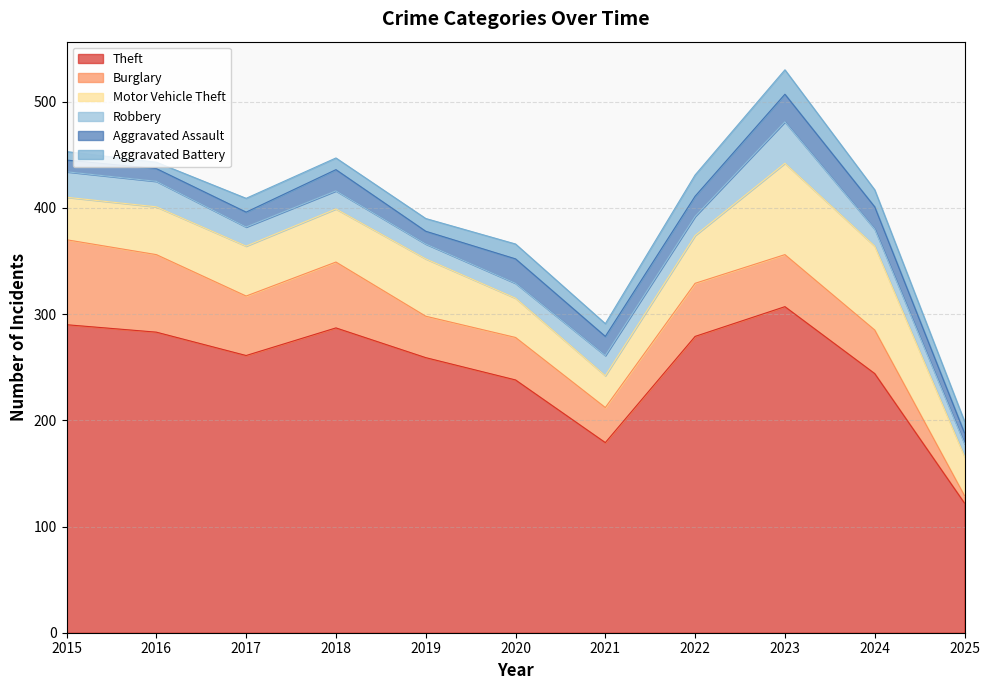

What is the difference between the highest and lowest values at 2020?

224